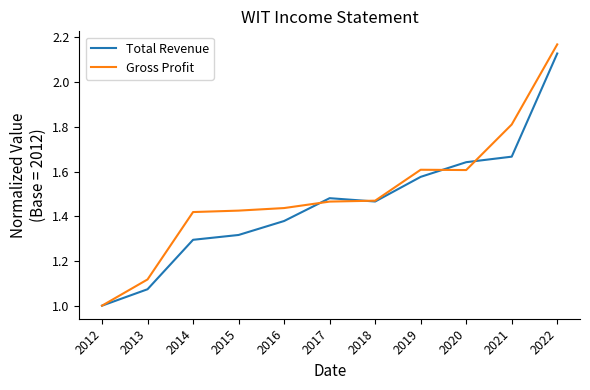

Is it true that Total Revenue equals 0.7 at 2012?

False